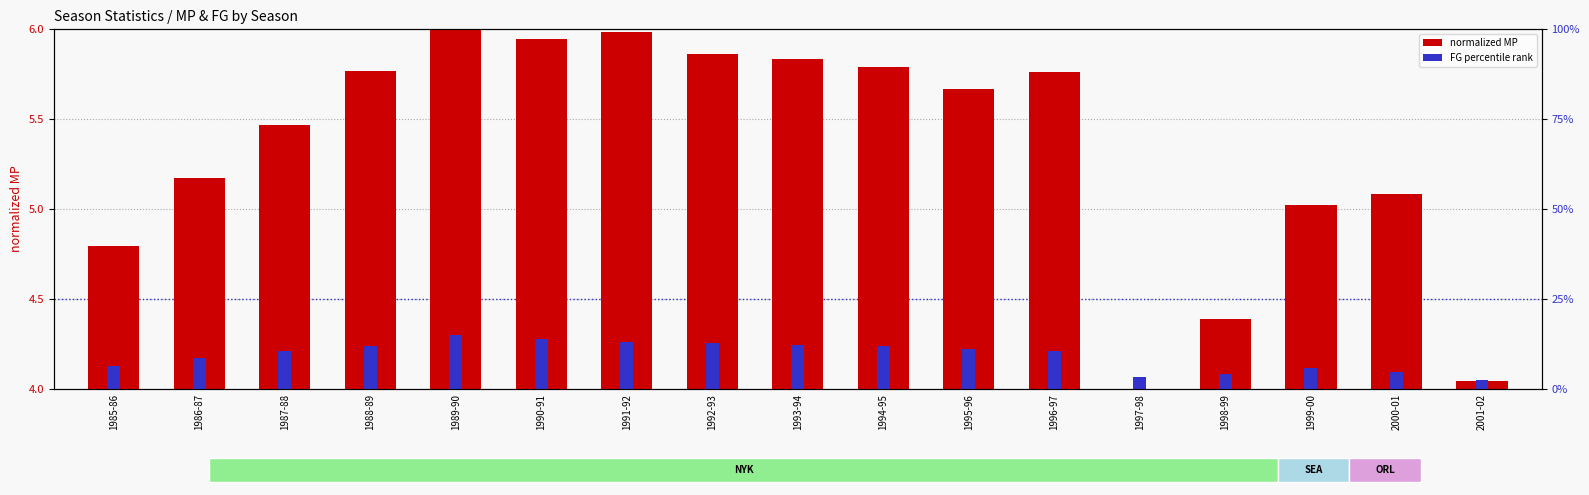

What is the total value across all series at 1990-91?

10.2